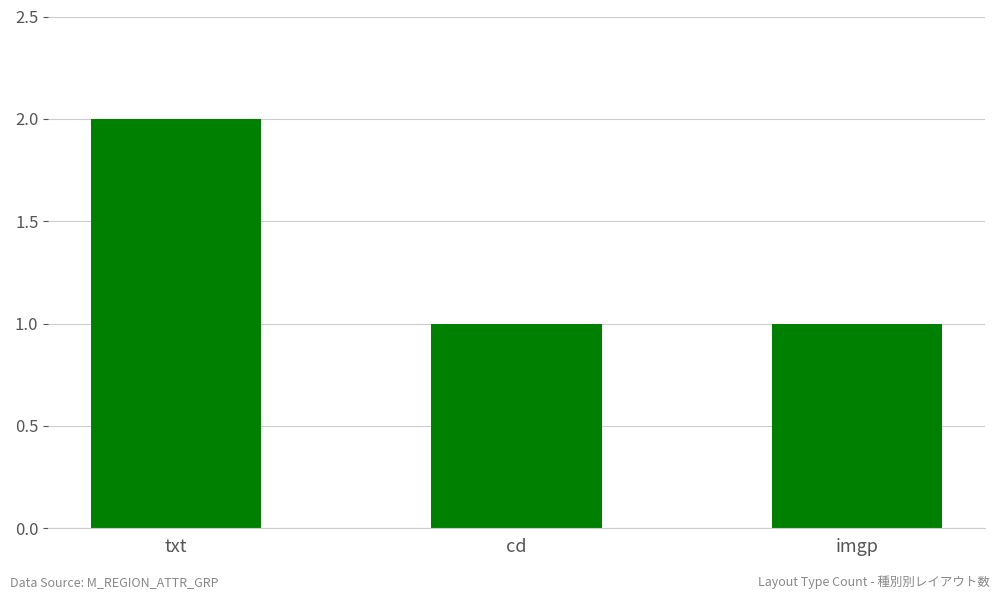

At which category does the chart reach its peak across all series?

txt